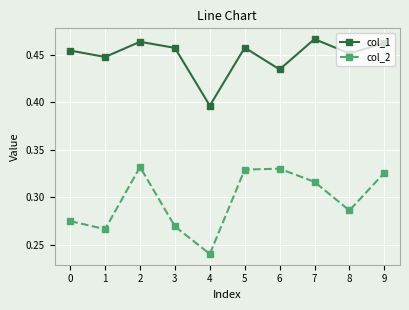

Rank the series by their maximum value, from lowest to highest.

col_2, col_1